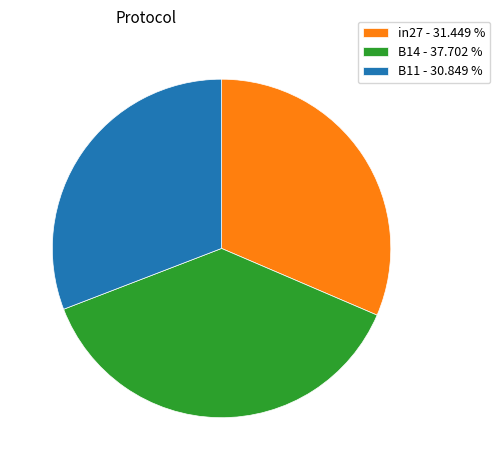

Which has a higher value, in27 - 31.449 % or B14 - 37.702 %?

B14 - 37.702 %